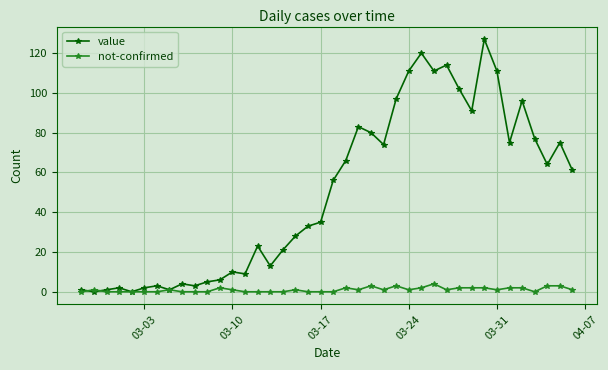

What is the greatest value displayed?

127